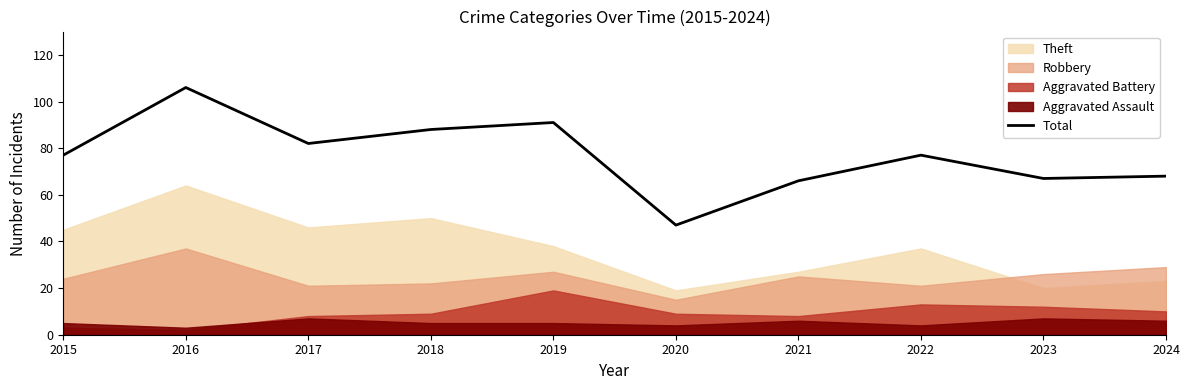

How many values are below 77?

4